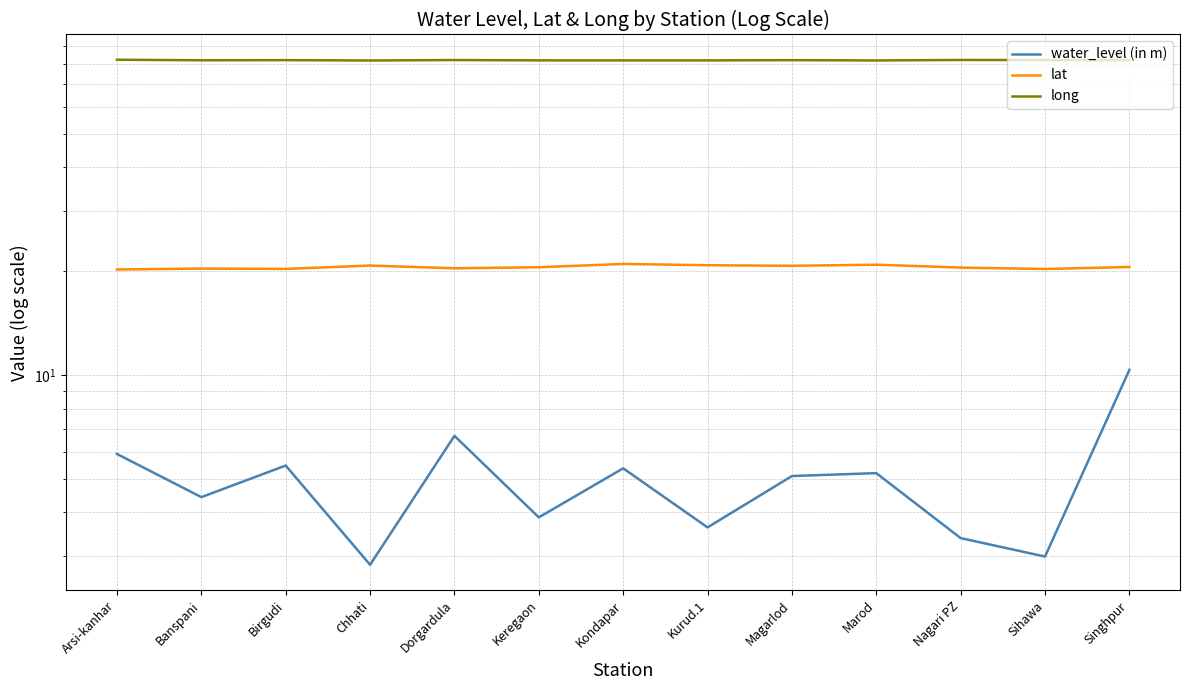

How many lines are shown in the chart?

3